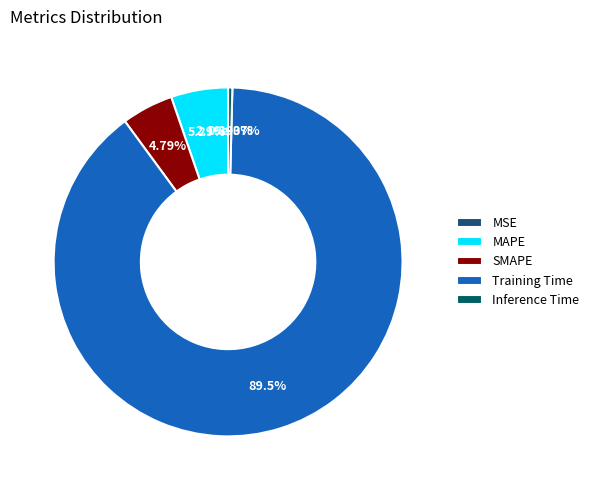

How many segments does this pie chart have?

5